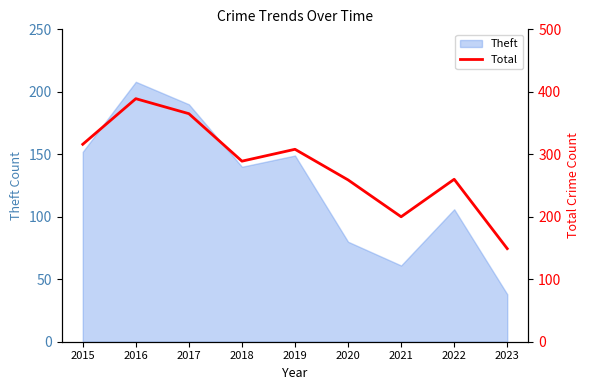

The Theft series shows 326 at 2016. True or false?

False